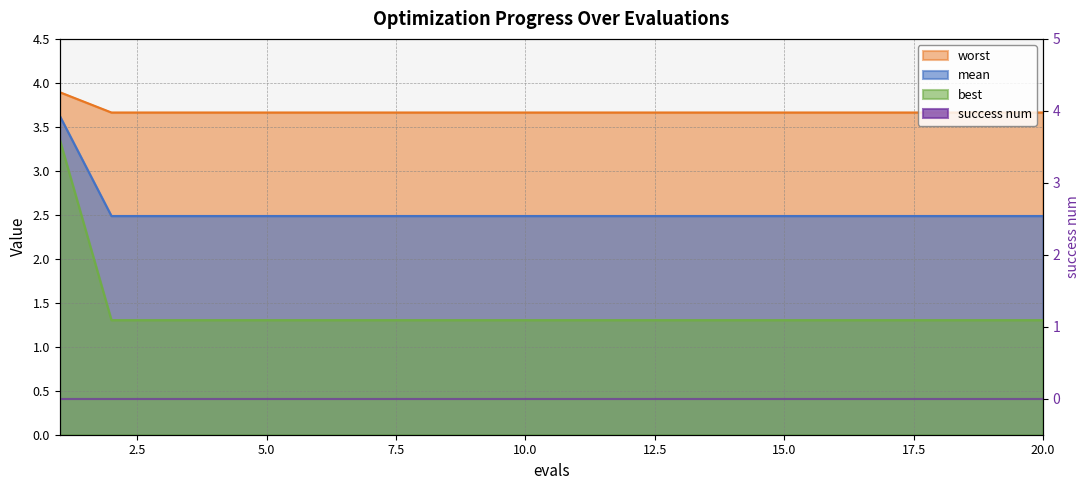

At which category is the sum across all series the highest?

1